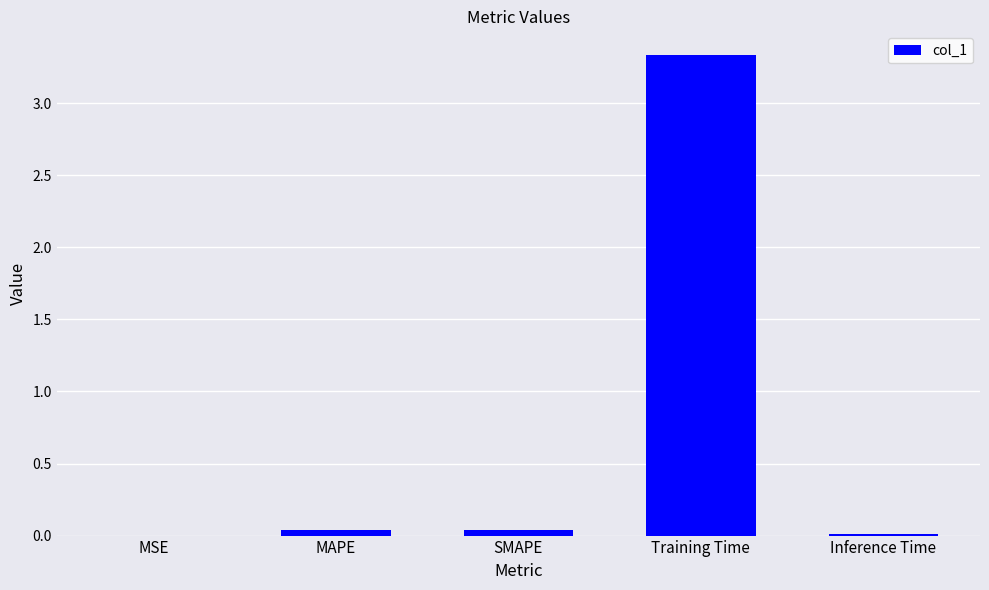

The value at Training Time is 3.3. True or false?

True